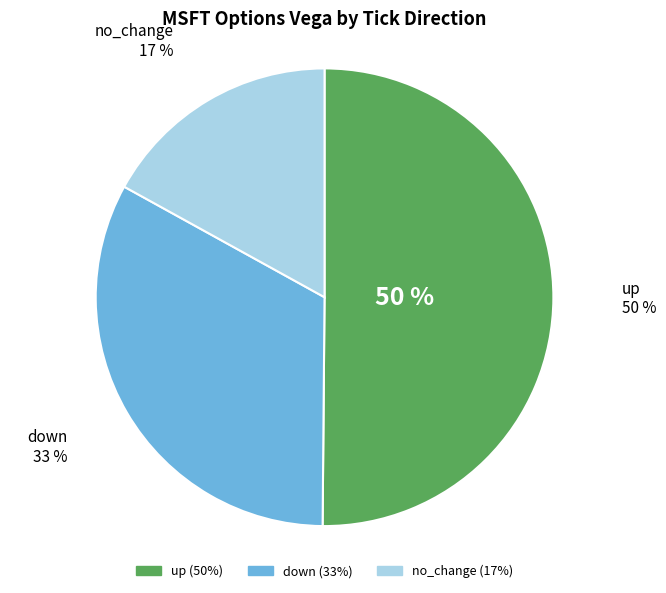

Rank the categories by value from lowest to highest.

no_change, down, up